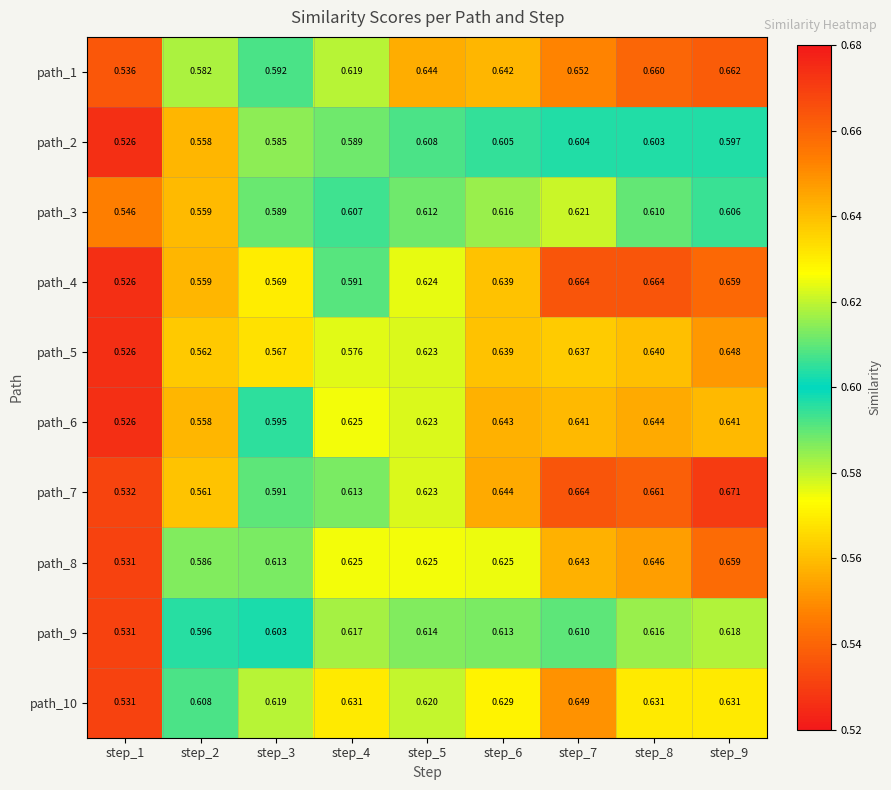

Is the value of path_3 at step_8 greater than the value of path_8 at step_4?

No